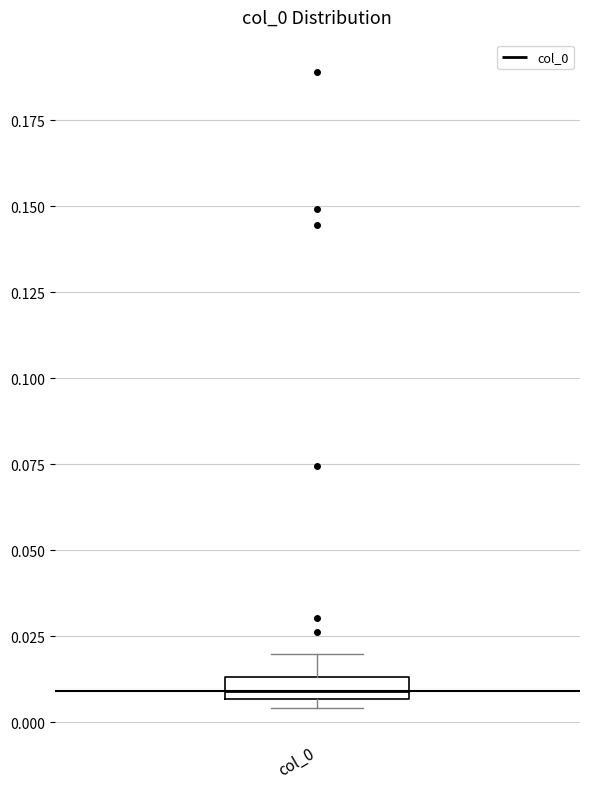

Where does the upper whisker of the box for col_0 end on the y-axis? The values are not printed on the chart, so give them approximately, as read against the axis.

0.020